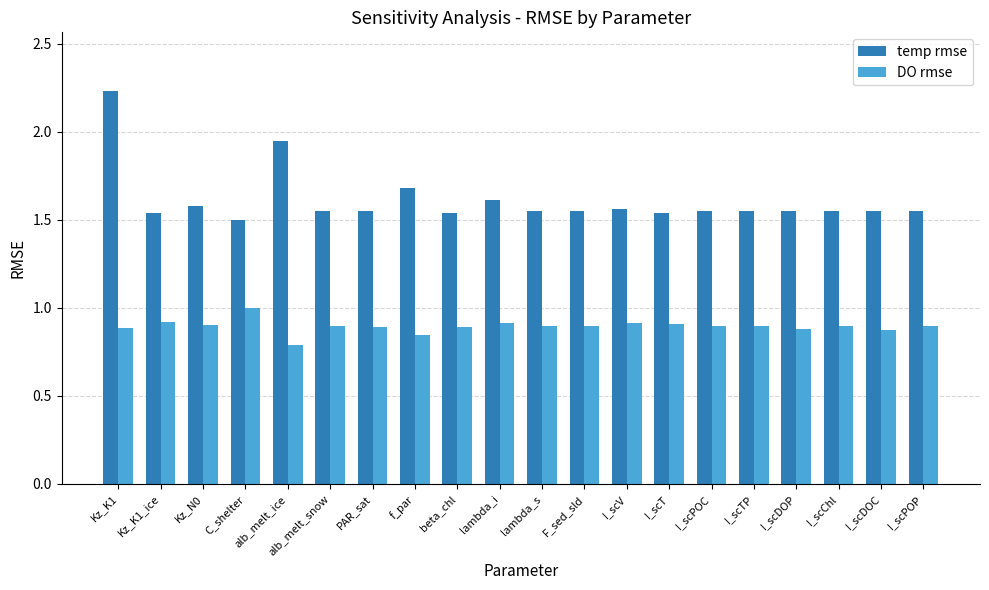

Count the DO rmse values in the range 0 to 1.

20